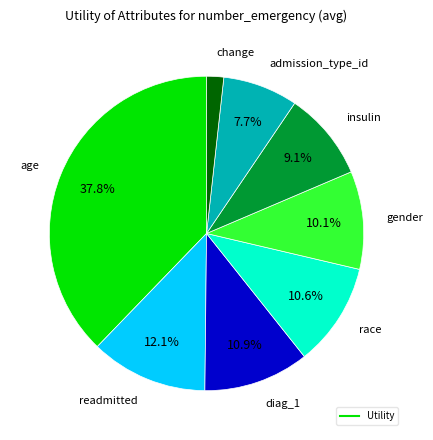

Is there a majority slice in this chart?

No